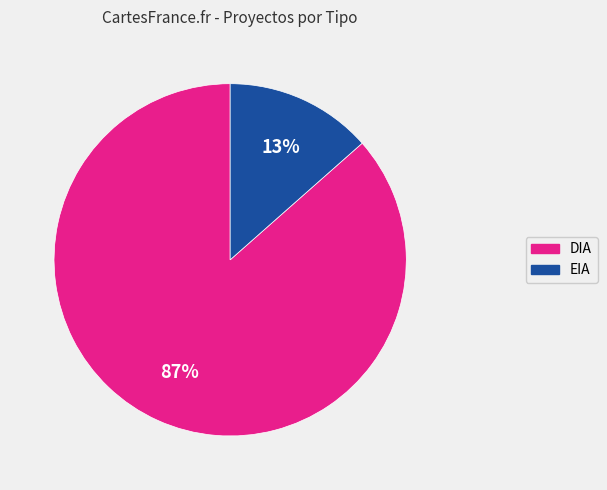

What is the largest slice in the pie chart?

DIA